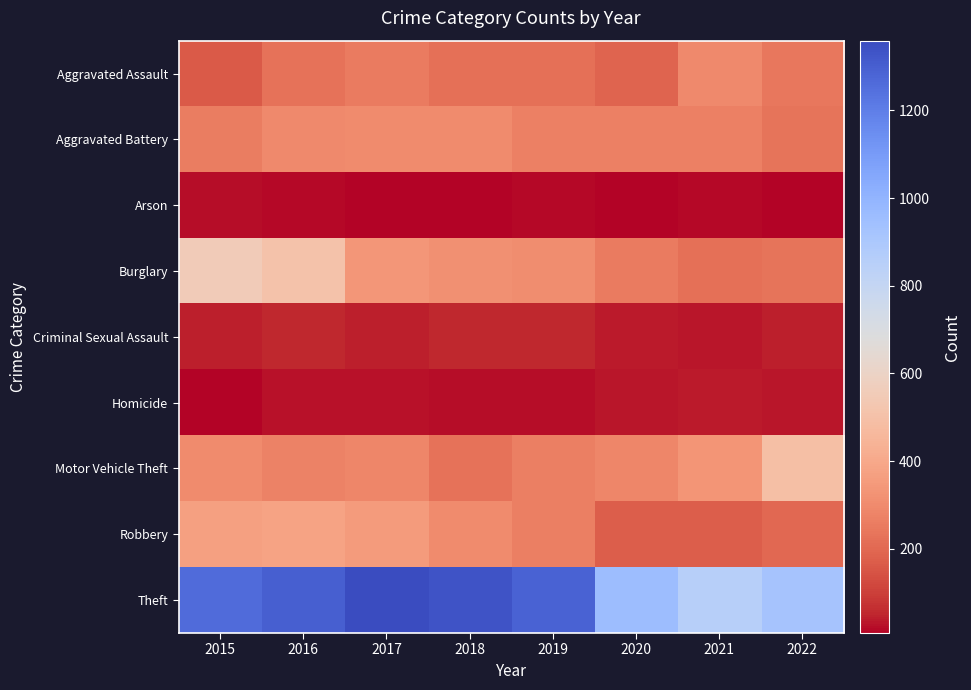

Which series has the largest range (max minus min)?

Theft